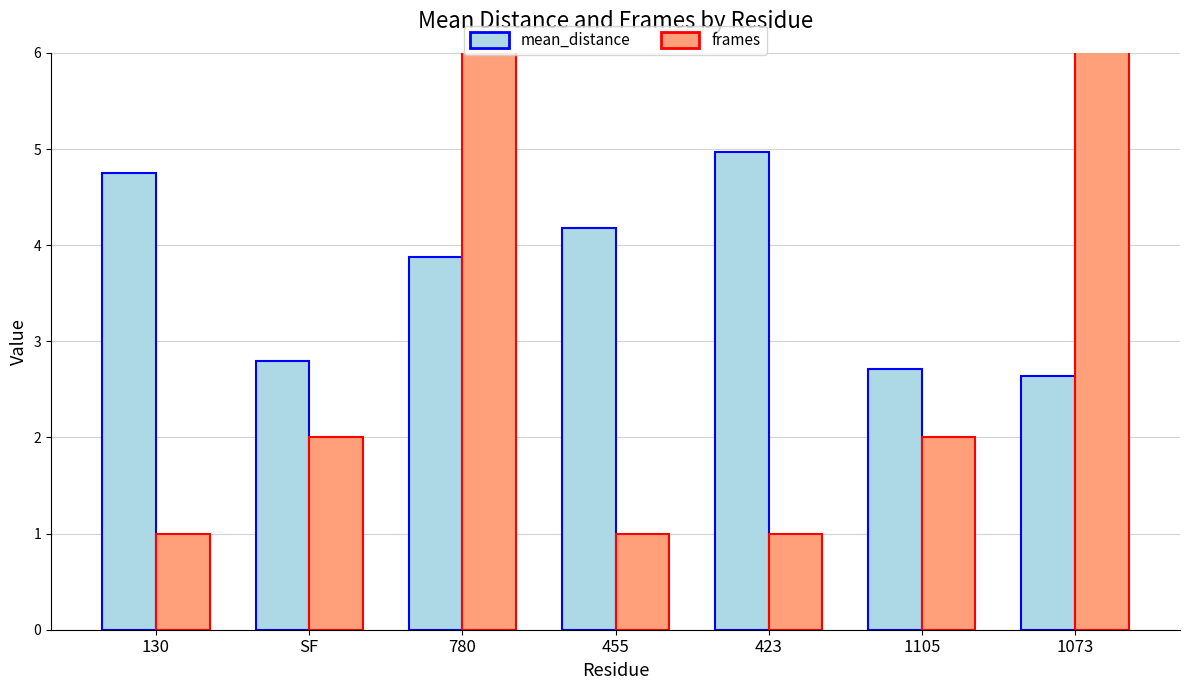

The value of frames at 130 is 1.0. True or false?

True